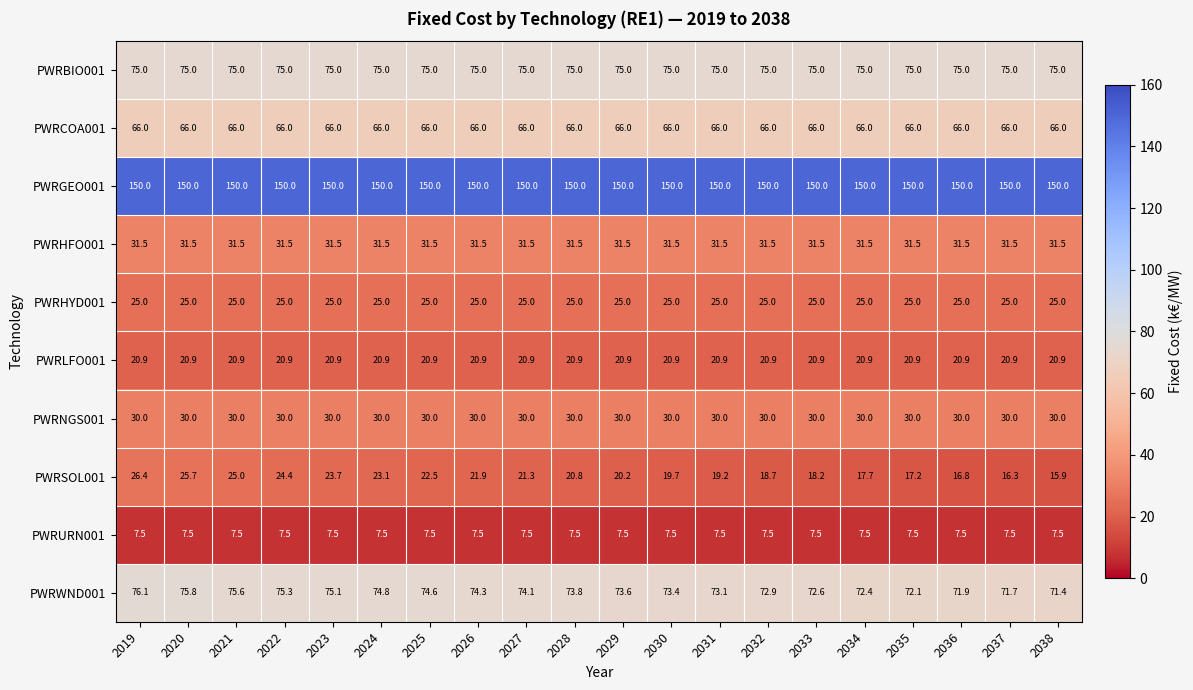

What is the spread (max minus min) of values at 2020?

142.5